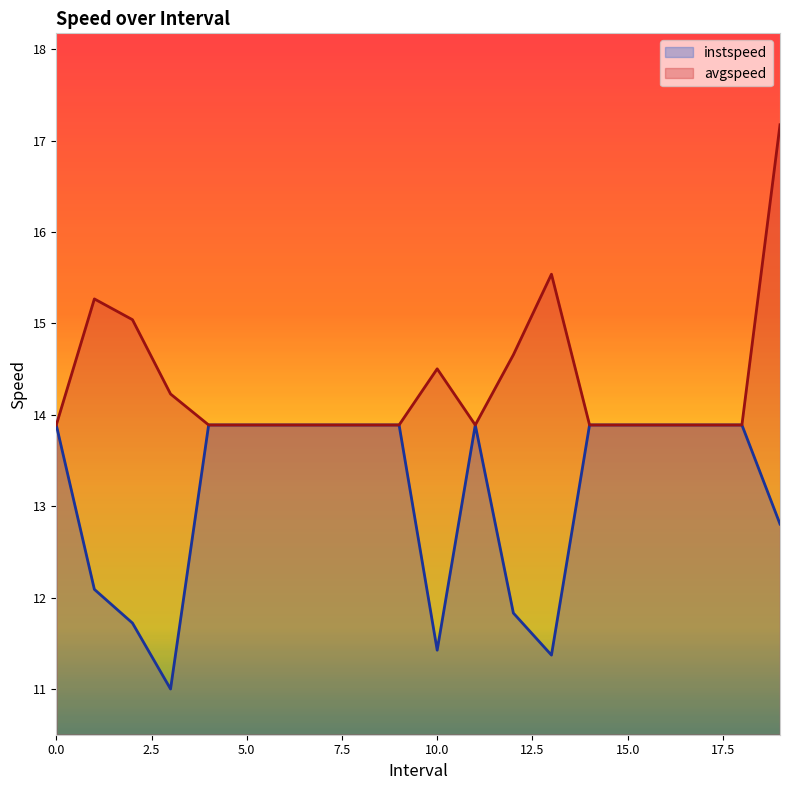

True or false: avgspeed and instspeed intersect in this chart.

False